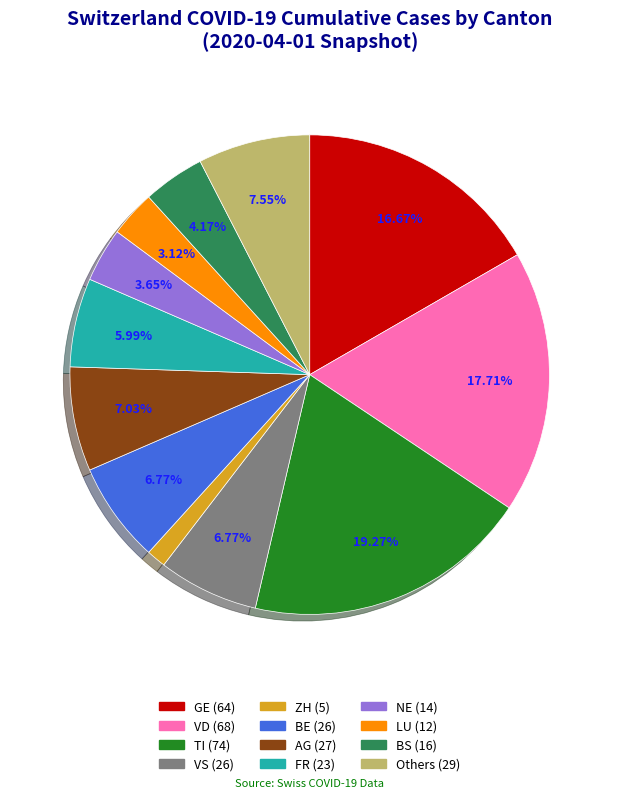

Is there a majority slice in this chart?

No